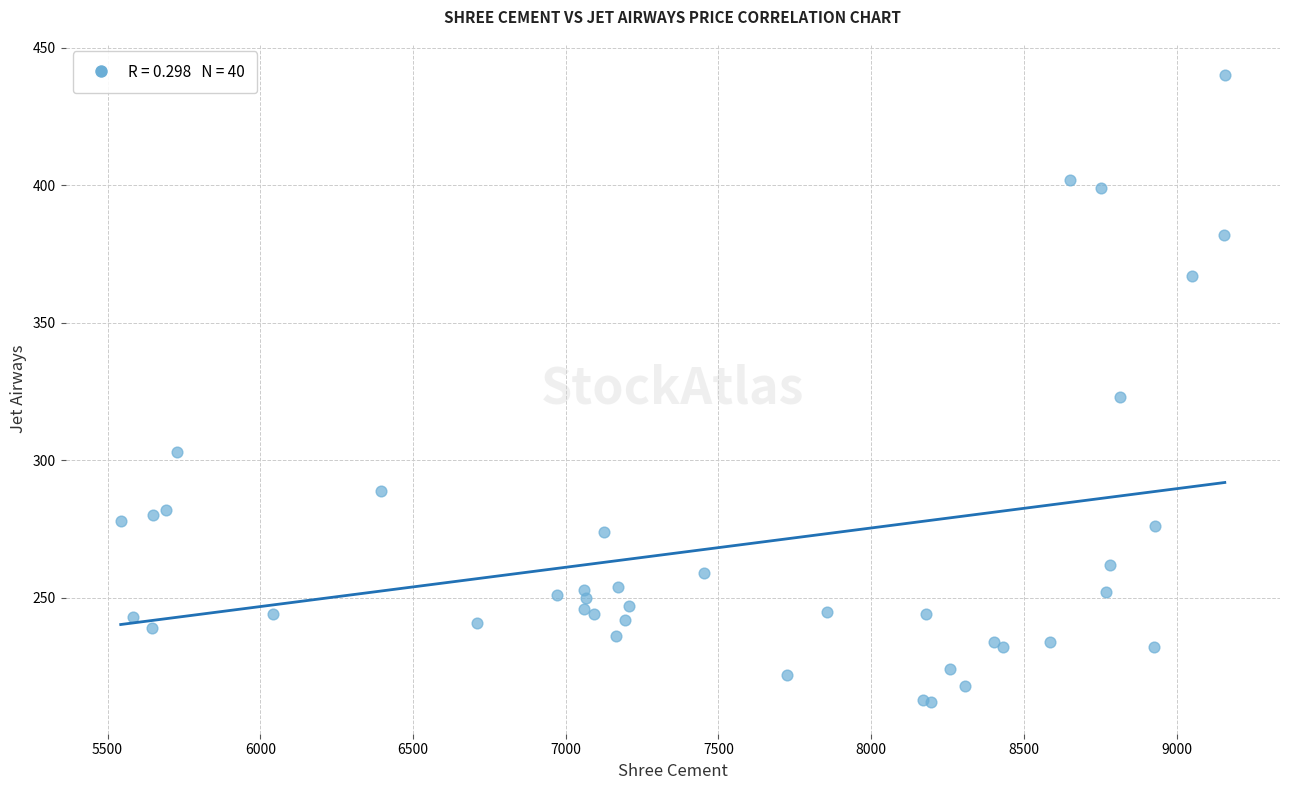

What Y value in the scatter plot is closest to 326?

323